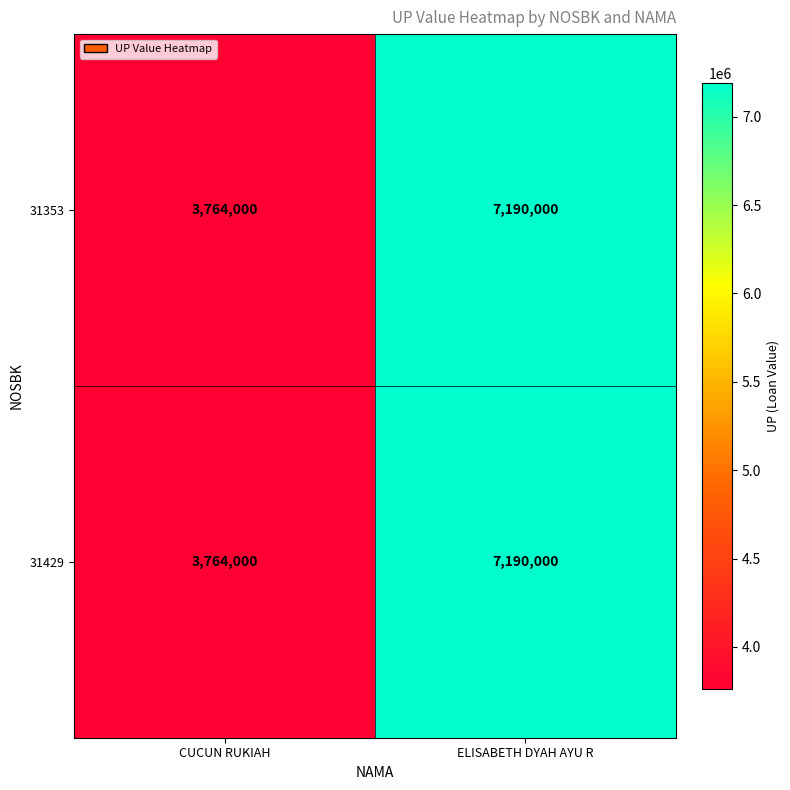

What is the difference between the maximum and minimum values in the 31429 series?

3426000